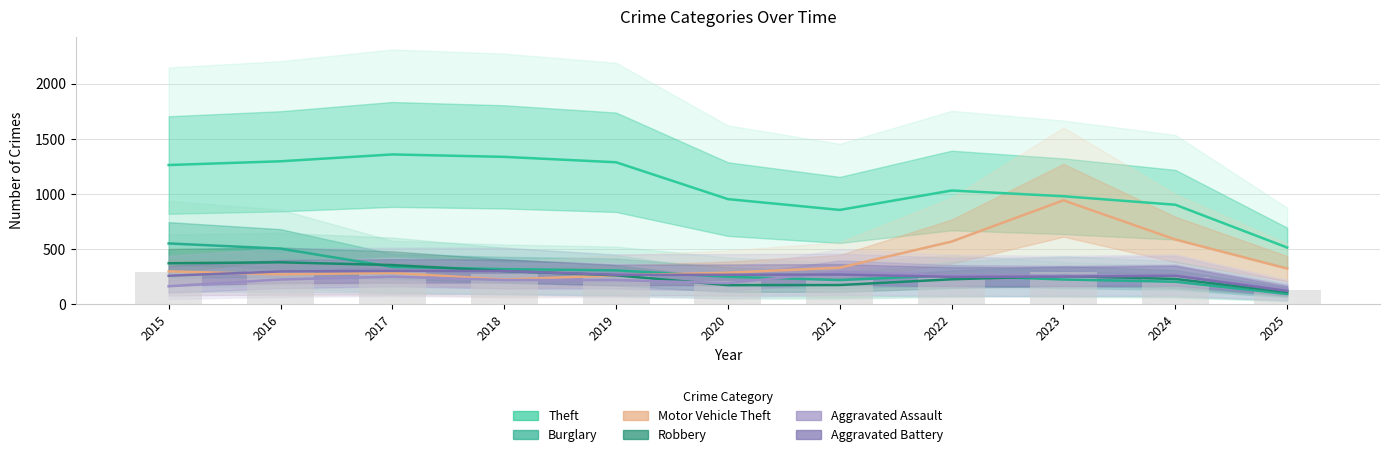

Which label corresponds to the smallest value in the chart?

2025